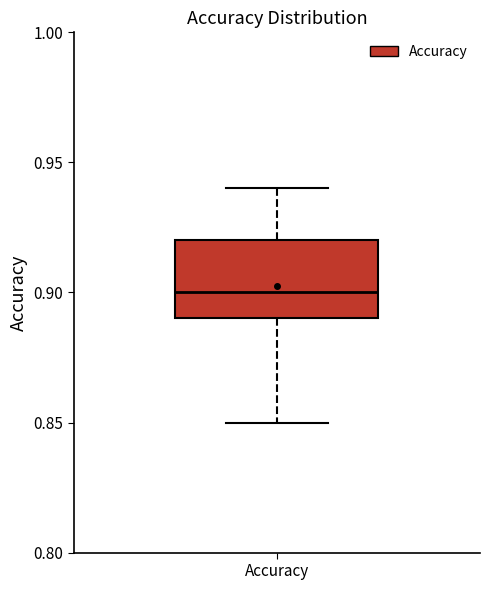

Transcribe this box plot: give where the median line is, the range the box spans, and where the two whiskers end, as read against the y-axis. The values are not printed on the chart, so give them approximately, as read against the axis.

median 0.90, box 0.89 to 0.92, whiskers 0.85 to 0.94